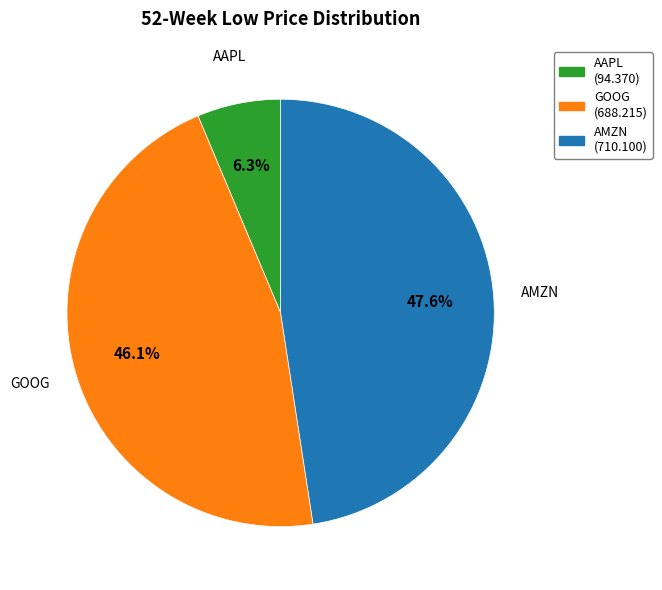

To the nearest percent, what is the average slice percentage?

33%